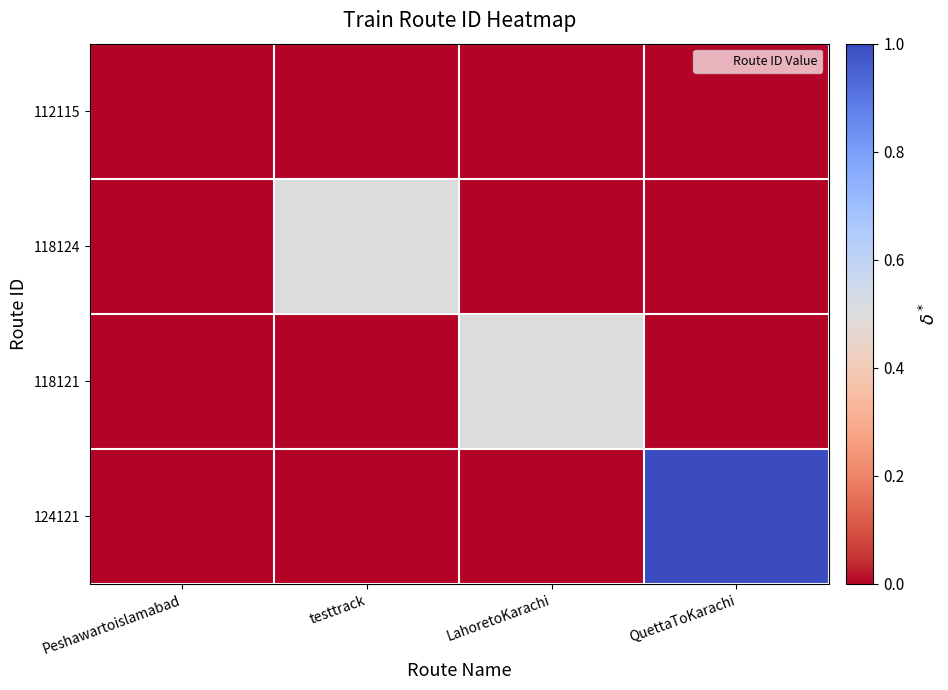

Reading left to right, extract all data points from this chart.

112115: Peshawartoislamabad=0.0	testtrack=0.0	LahoretoKarachi=0.0	QuettaToKarachi=0.0
118124: Peshawartoislamabad=0.0	testtrack=0.5	LahoretoKarachi=0.0	QuettaToKarachi=0.0
118121: Peshawartoislamabad=0.0	testtrack=0.0	LahoretoKarachi=0.5	QuettaToKarachi=0.0
124121: Peshawartoislamabad=0.0	testtrack=0.0	LahoretoKarachi=0.0	QuettaToKarachi=1.0